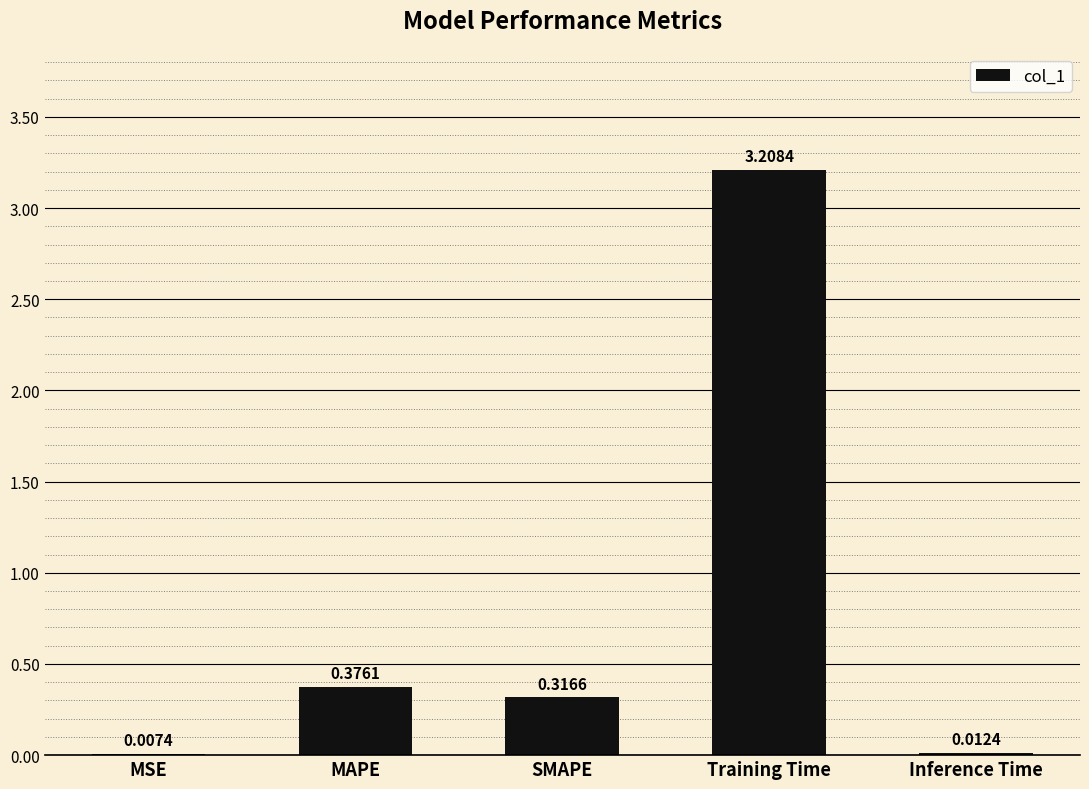

Which category has the highest value across all series?

Training Time